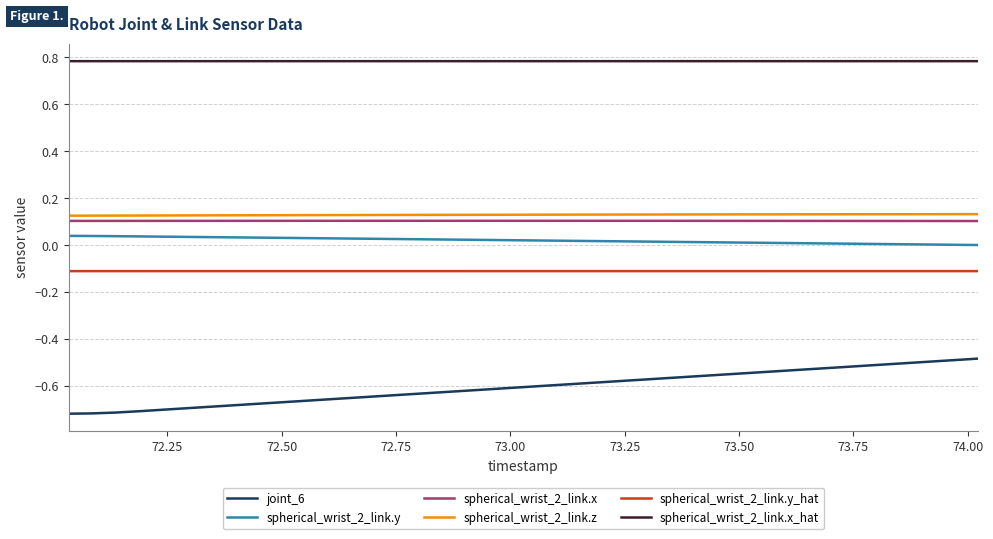

Which series has the largest total across all categories?

spherical_wrist_2_link.x_hat